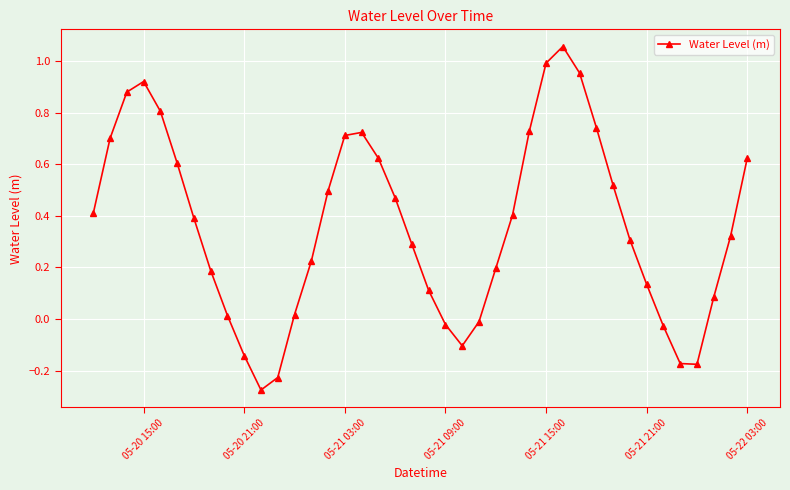

What is the value of the 5th point from the left?

0.8